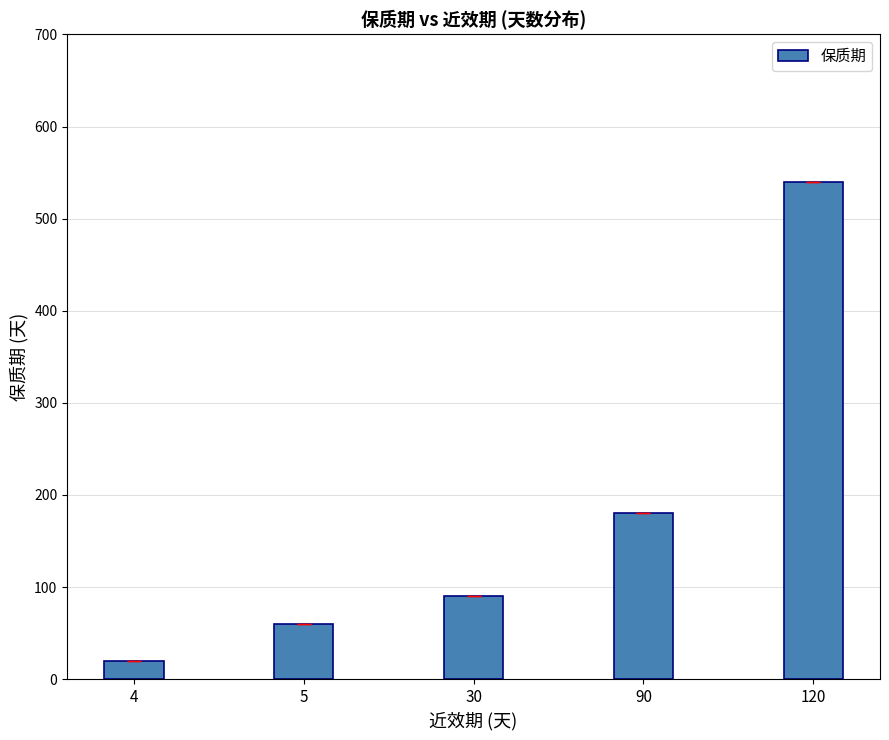

The chart shows a value of 32 at 30. True or false?

False